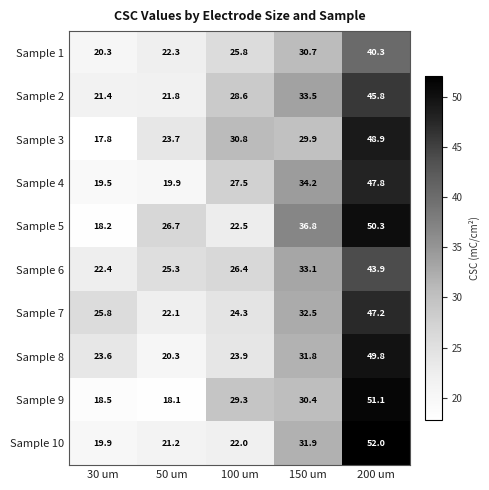

Is it true that Sample 5 equals 9.9 at 30 um?

False